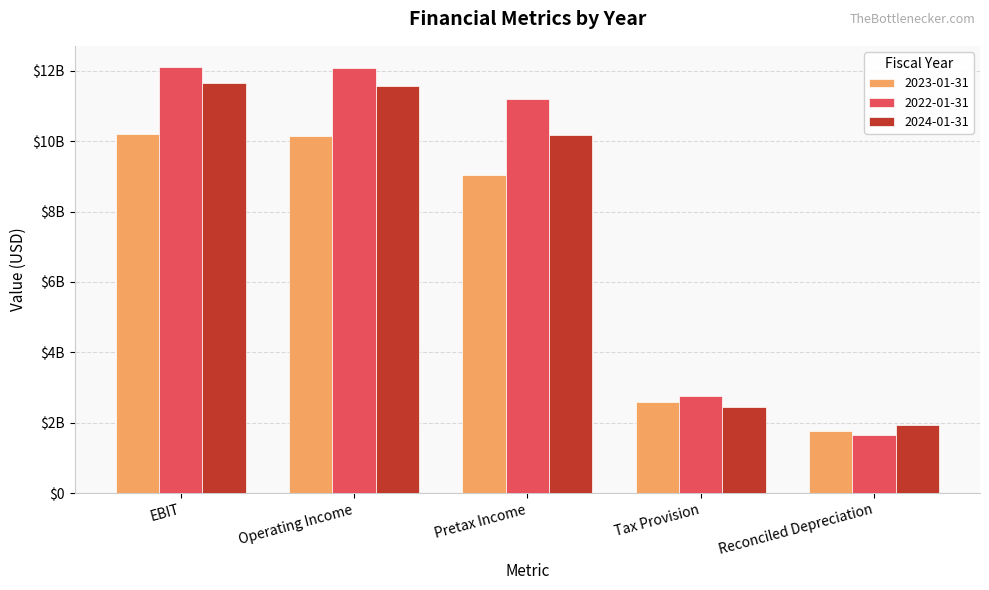

The value of 2024-01-31 at Pretax Income is 2838896842. True or false?

False